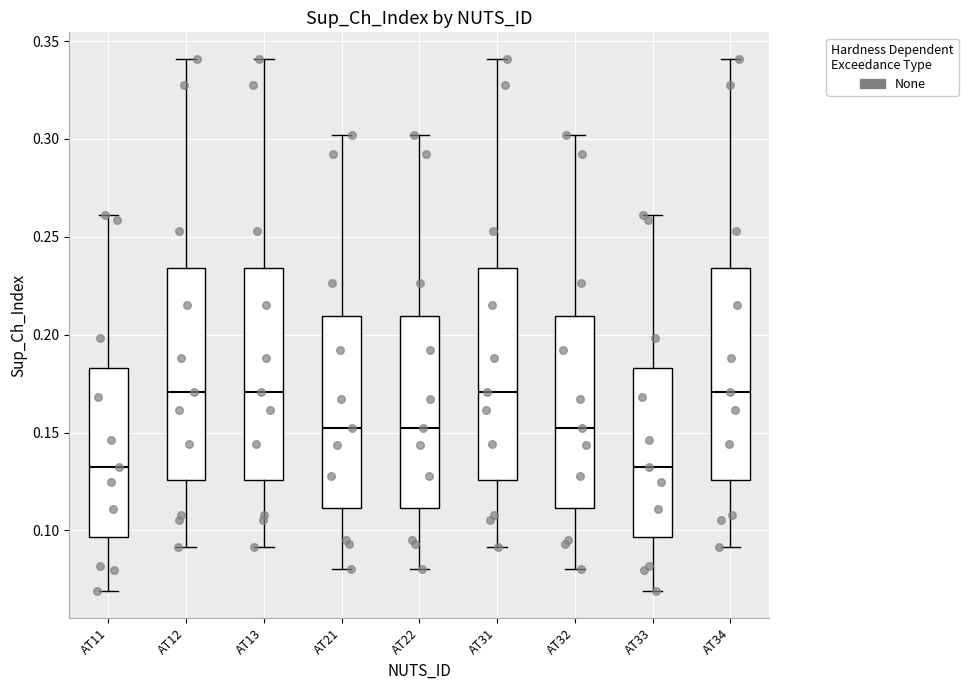

Reading left to right, read every box against the y-axis: the position of its median line, the range the box covers, and the ends of its whiskers. The values are not printed on the chart, so give them approximately, as read against the axis.

AT11: median 0.130, box 0.095 to 0.185, whiskers 0.070 to 0.260
AT12: median 0.170, box 0.125 to 0.235, whiskers 0.090 to 0.340
AT13: median 0.170, box 0.125 to 0.235, whiskers 0.090 to 0.340
AT21: median 0.150, box 0.110 to 0.210, whiskers 0.080 to 0.300
AT22: median 0.150, box 0.110 to 0.210, whiskers 0.080 to 0.300
AT31: median 0.170, box 0.125 to 0.235, whiskers 0.090 to 0.340
AT32: median 0.150, box 0.110 to 0.210, whiskers 0.080 to 0.300
AT33: median 0.130, box 0.095 to 0.185, whiskers 0.070 to 0.260
AT34: median 0.170, box 0.125 to 0.235, whiskers 0.090 to 0.340